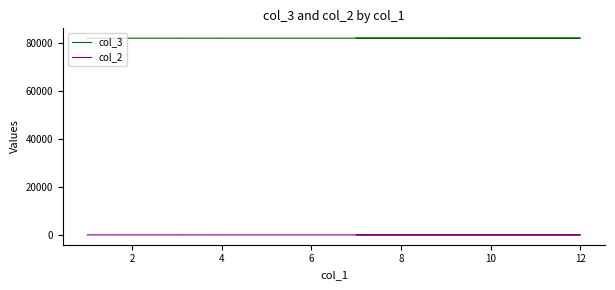

What is the label of the 9th point from the left?

6